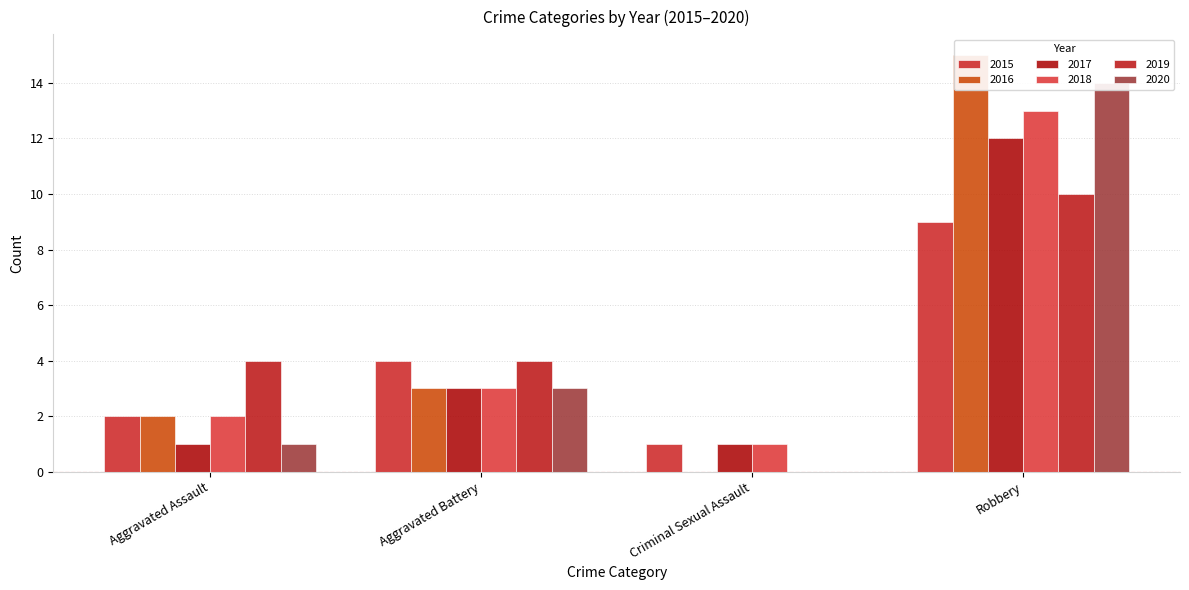

What is the difference between the highest and lowest values at Criminal Sexual Assault?

1